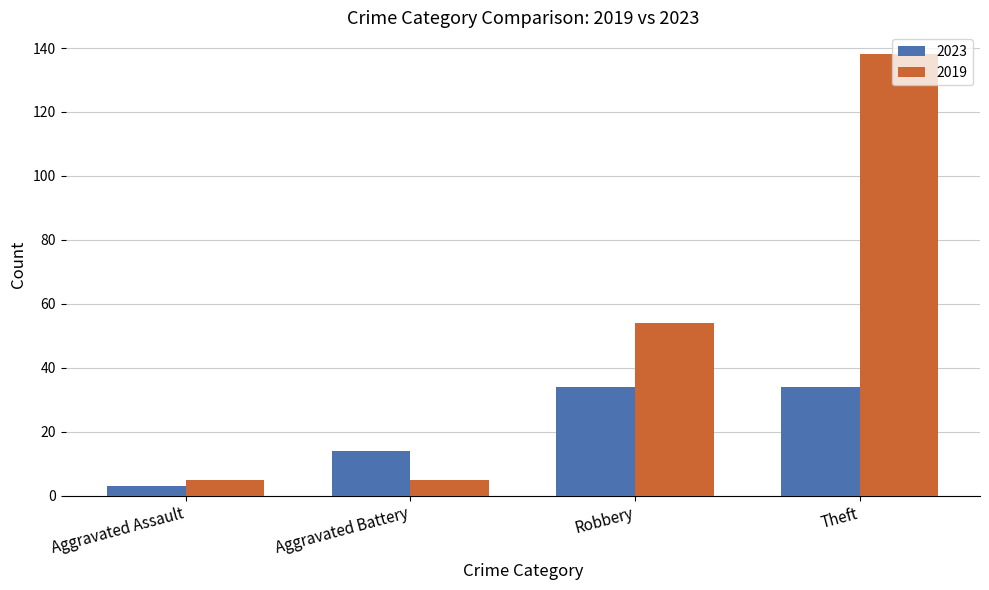

Which series has the largest total across all categories?

2019